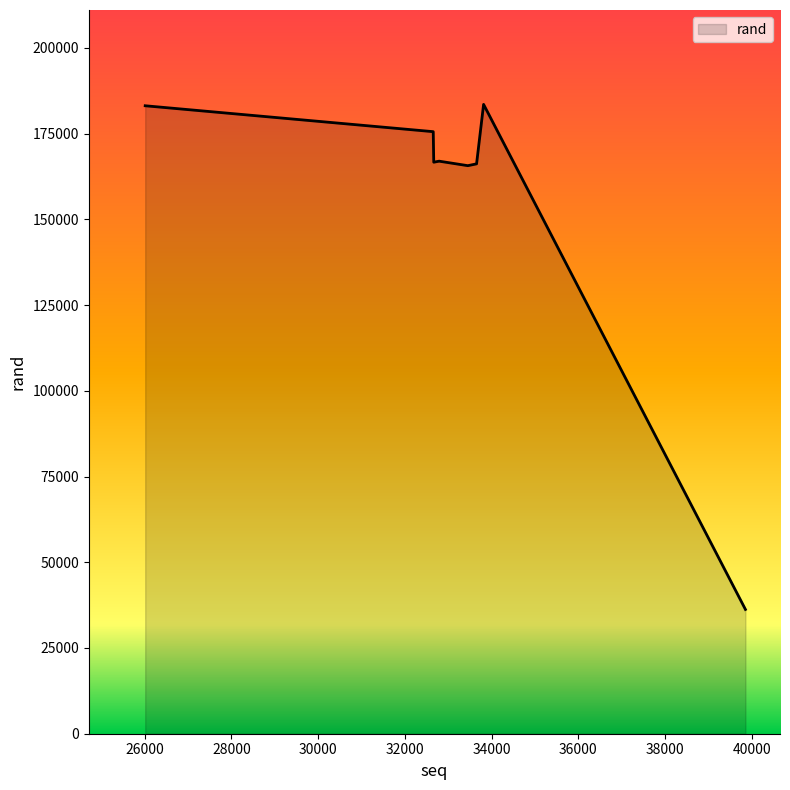

True or false: there are more than 0 points higher than both neighbors.

True